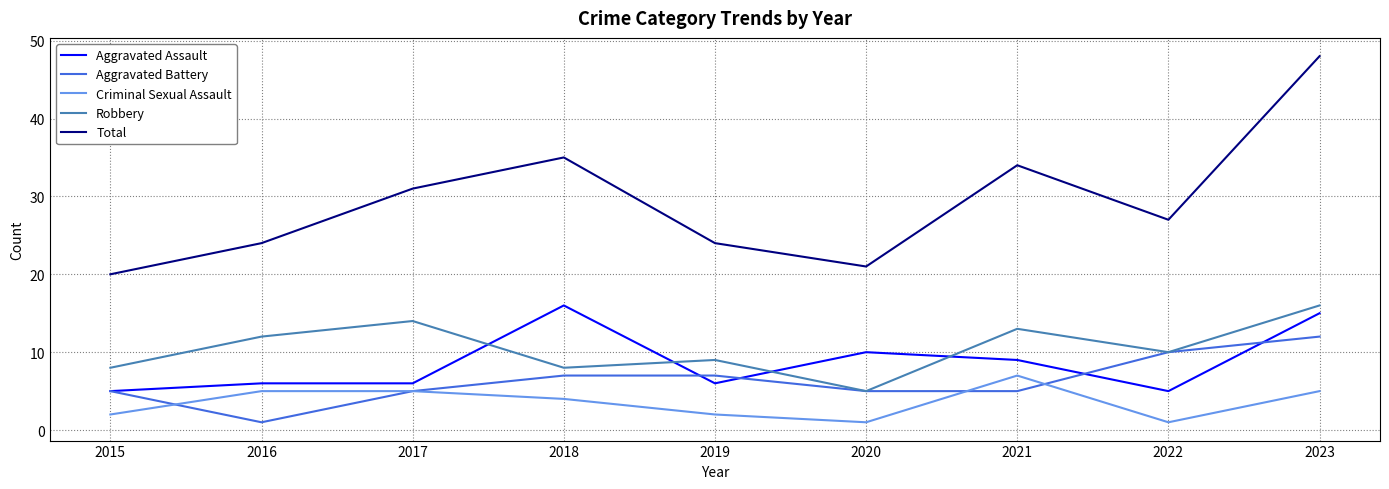

At which category is the sum across all series the highest?

2023